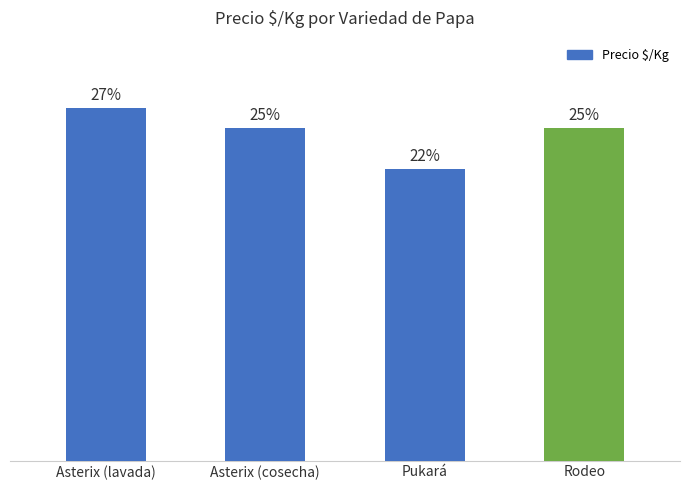

Are the bars horizontal?

No